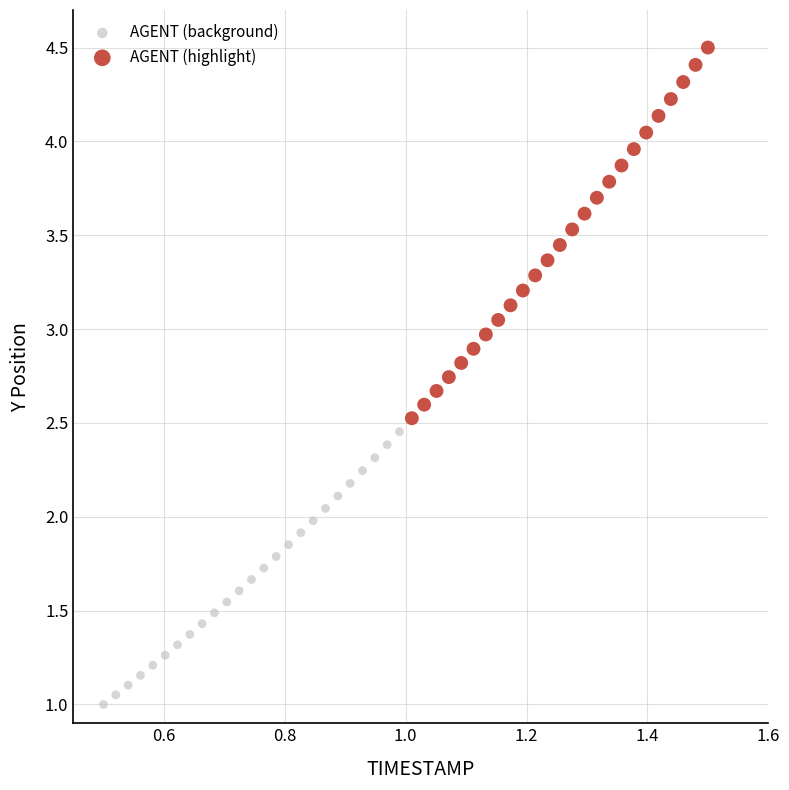

Which series reaches the maximum Y coordinate?

AGENT (highlight)